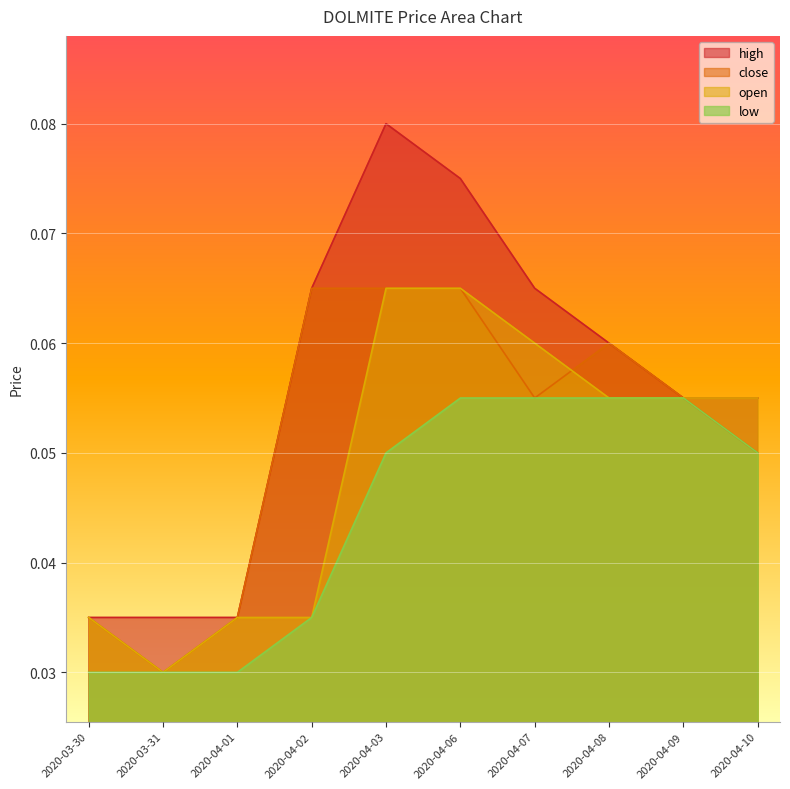

Reading left to right, transcribe all the data shown in this chart.

high: 0.0	0.0	0.0	0.1	0.1	0.1	0.1	0.1	0.1	0.1
close: 0.0	0.0	0.0	0.1	0.1	0.1	0.1	0.1	0.1	0.1
open: 0.0	0.0	0.0	0.0	0.1	0.1	0.1	0.1	0.1	0.1
low: 0.0	0.0	0.0	0.0	0.1	0.1	0.1	0.1	0.1	0.1